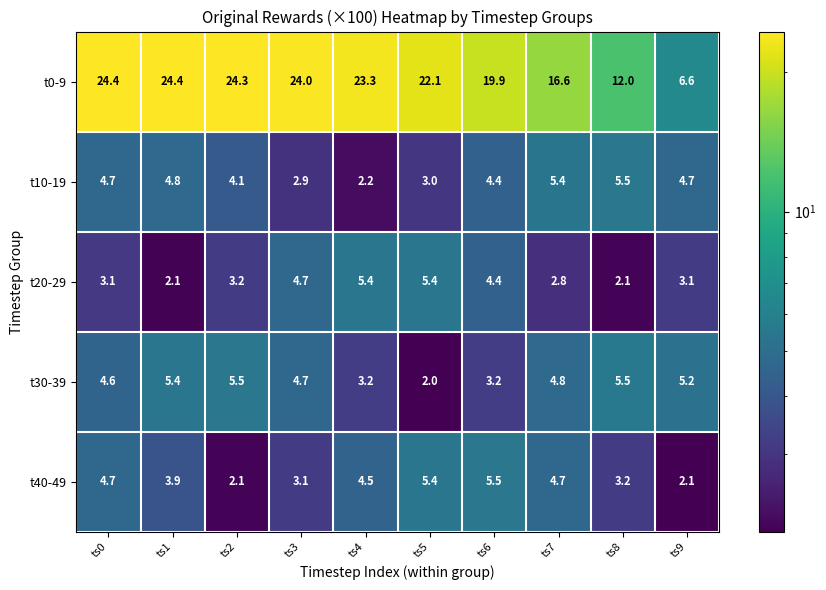

Which series has the widest spread of values?

t0-9